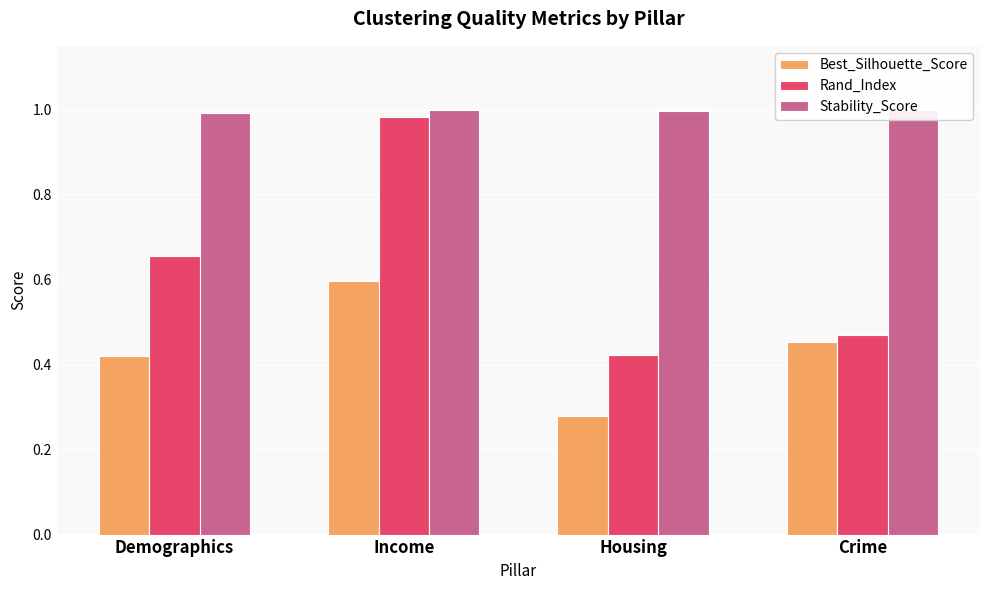

Count the number of data series in this chart.

3